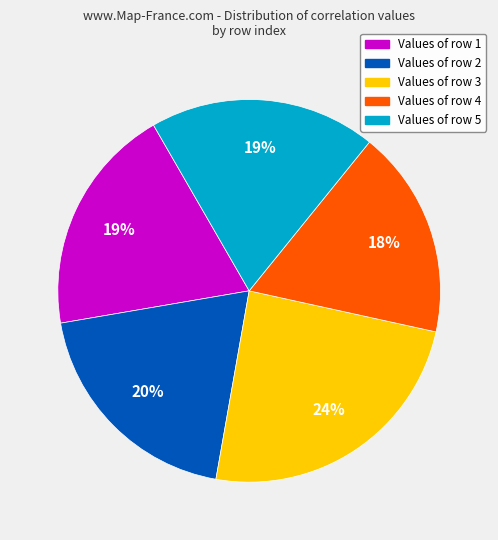

Is there any slice that represents more than half of the pie?

No